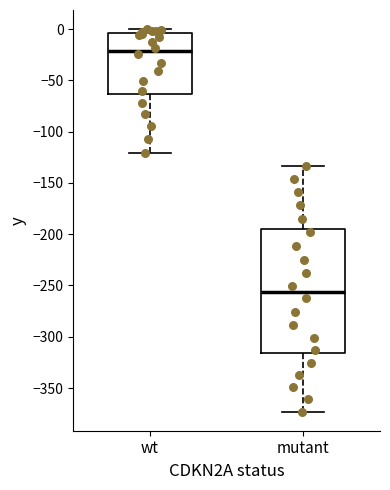

Reading left to right, read every box against the y-axis: the position of its median line, the range the box covers, and the ends of its whiskers. The values are not printed on the chart, so give them approximately, as read against the axis.

wt: median -20, box -65 to -5, whiskers -120 to 0
mutant: median -255, box -315 to -195, whiskers -375 to -135